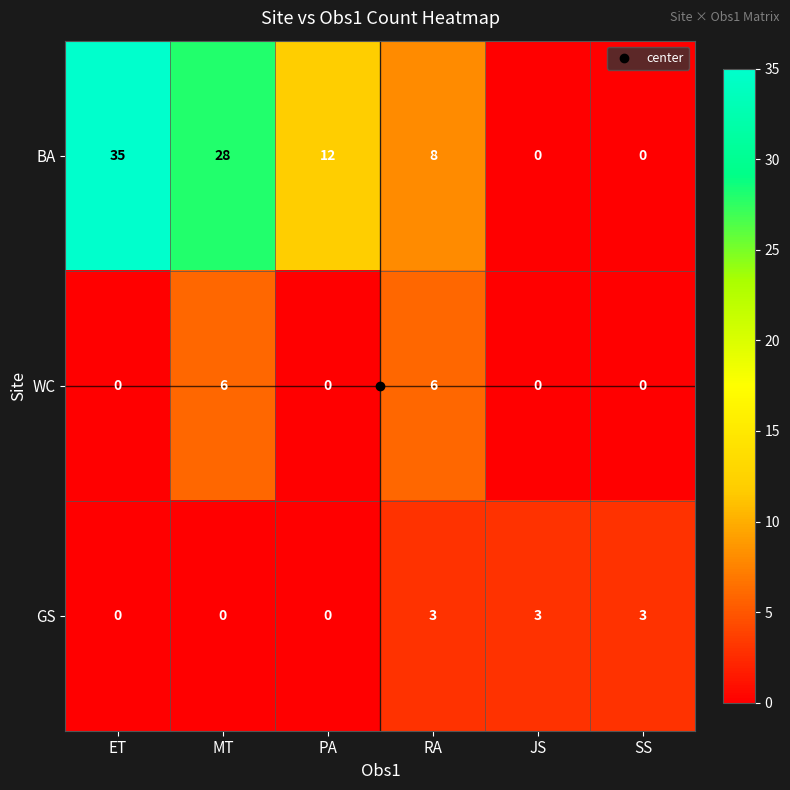

Is it true that GS equals 3 at JS?

True